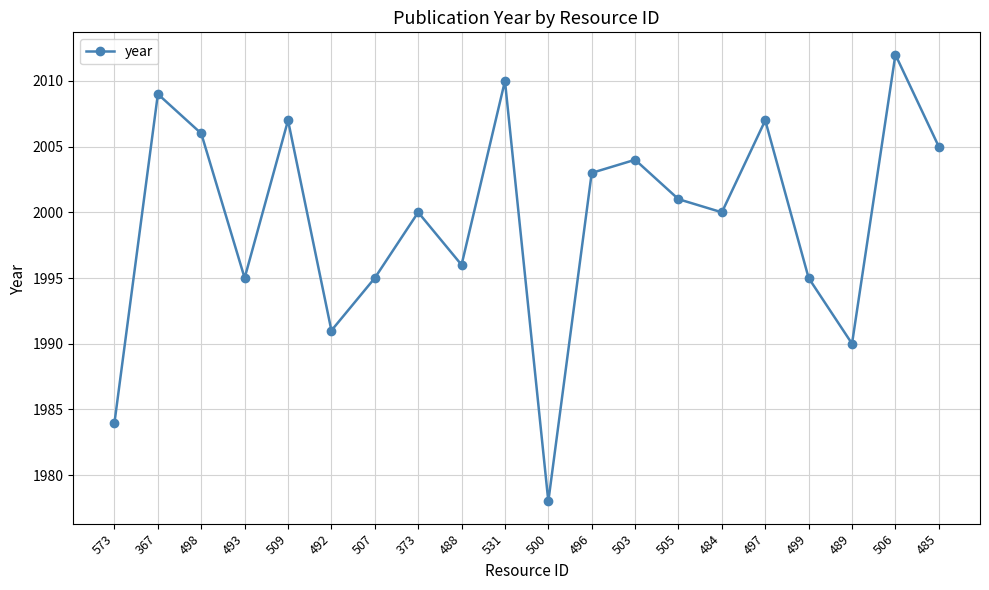

Where is the first local maximum?

367